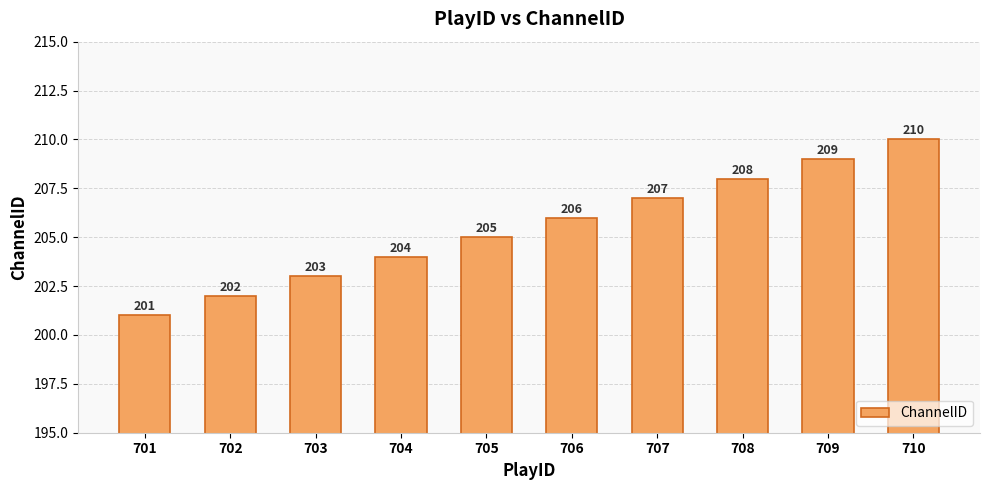

Between 708 and 705, which is larger?

708